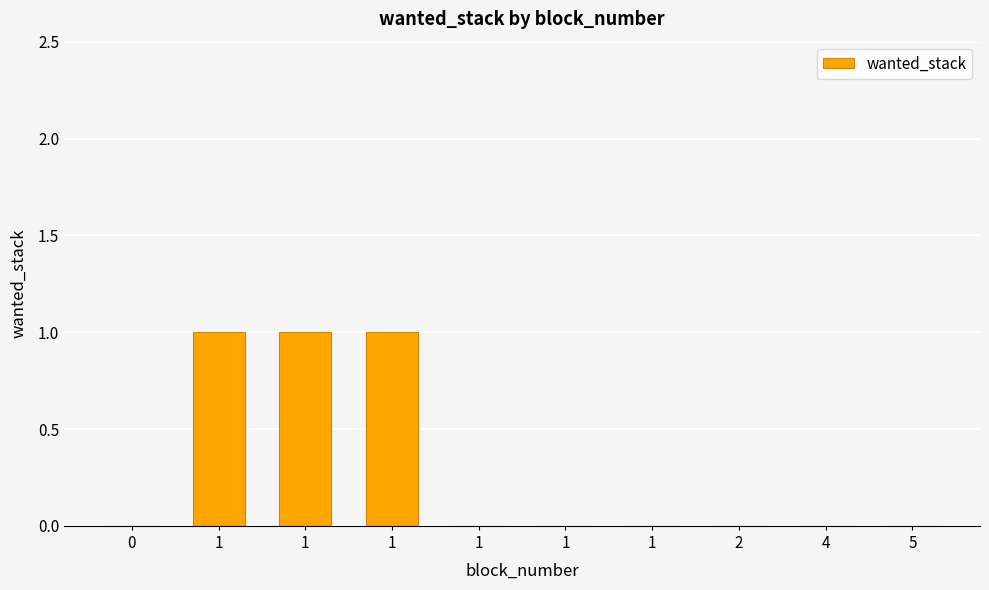

The value at 1 is 0. True or false?

False